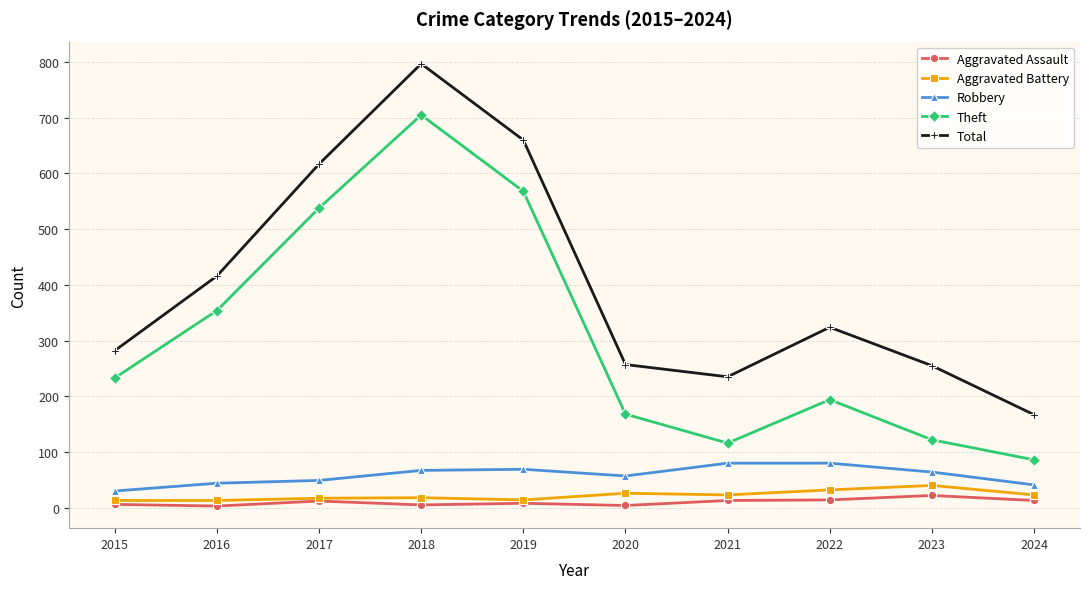

What is the value of the Theft point at the 2nd from the left?

354